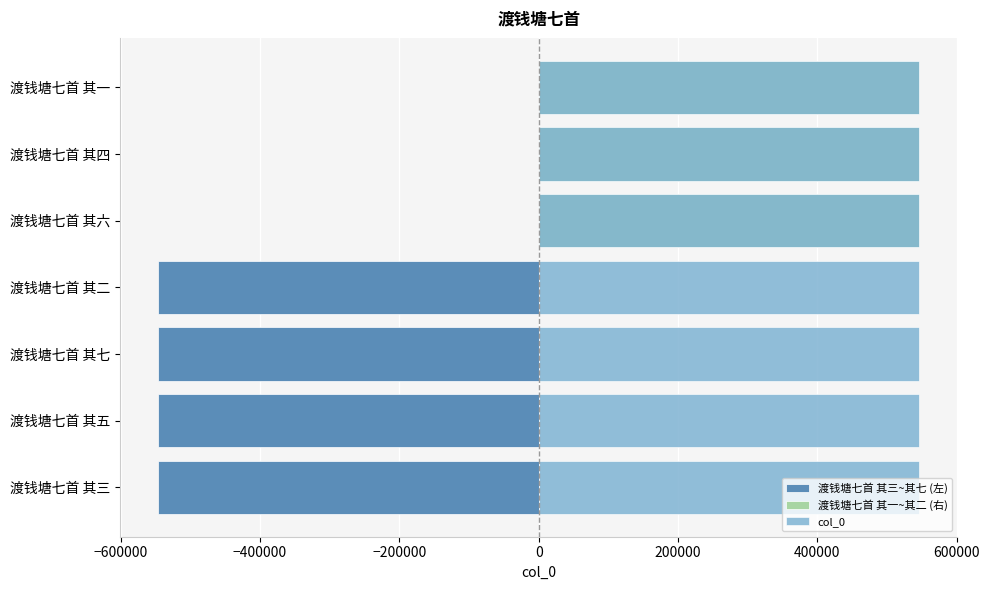

Rank the categories by value from highest to lowest.

渡钱塘七首 其七, 渡钱塘七首 其六, 渡钱塘七首 其五, 渡钱塘七首 其四, 渡钱塘七首 其三, 渡钱塘七首 其二, 渡钱塘七首 其一